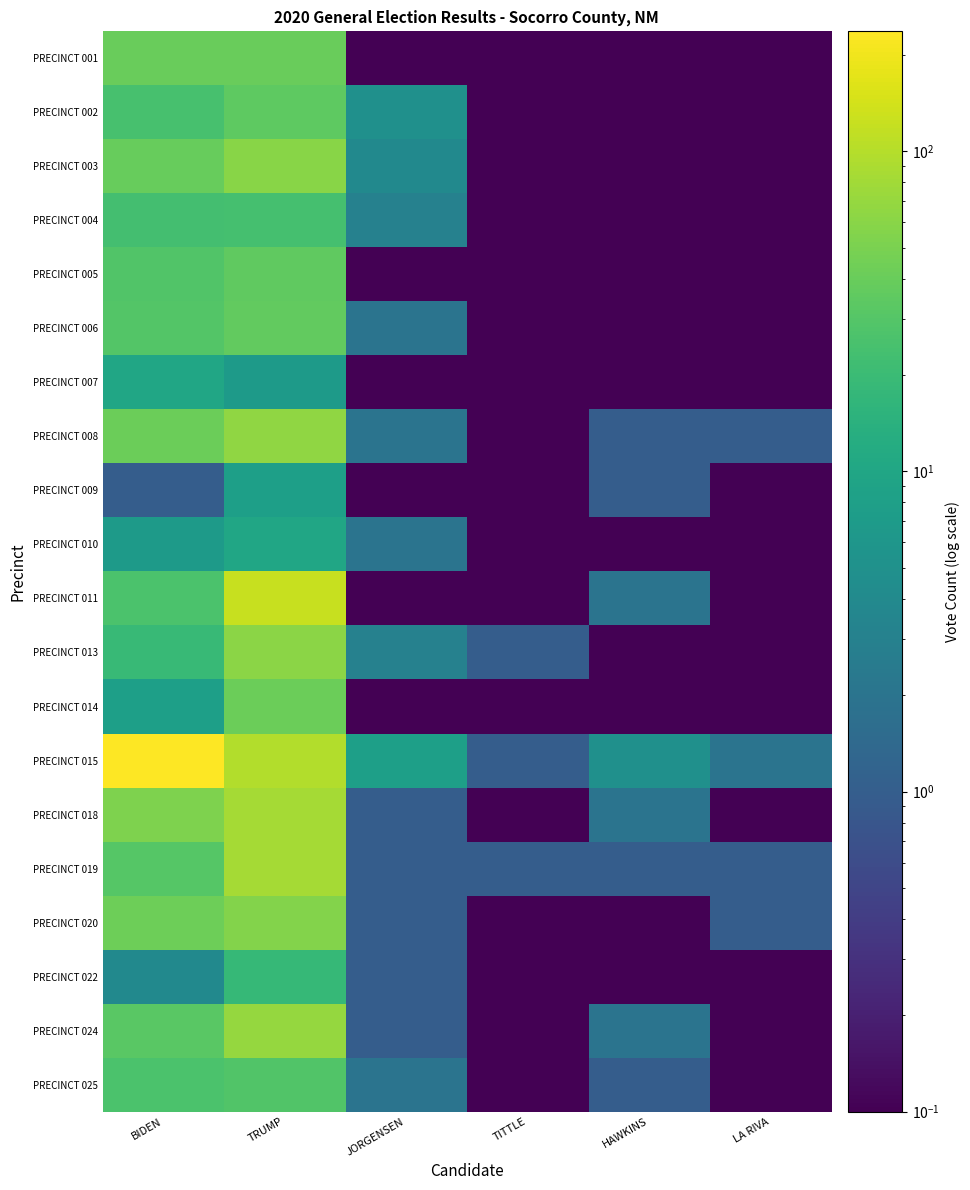

How many series are shown in this chart?

20